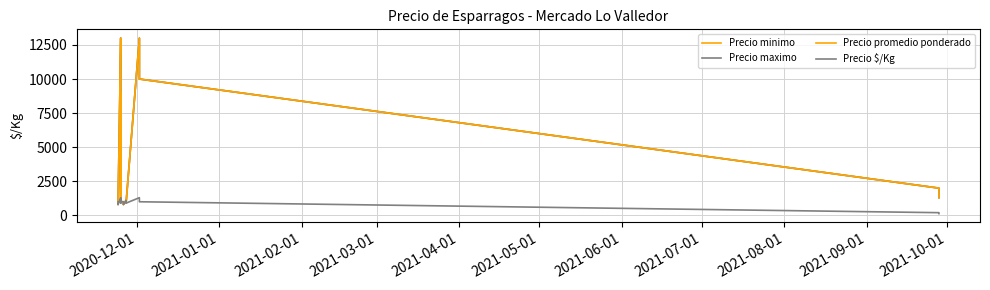

What is the sum of all Precio minimo values?

79600